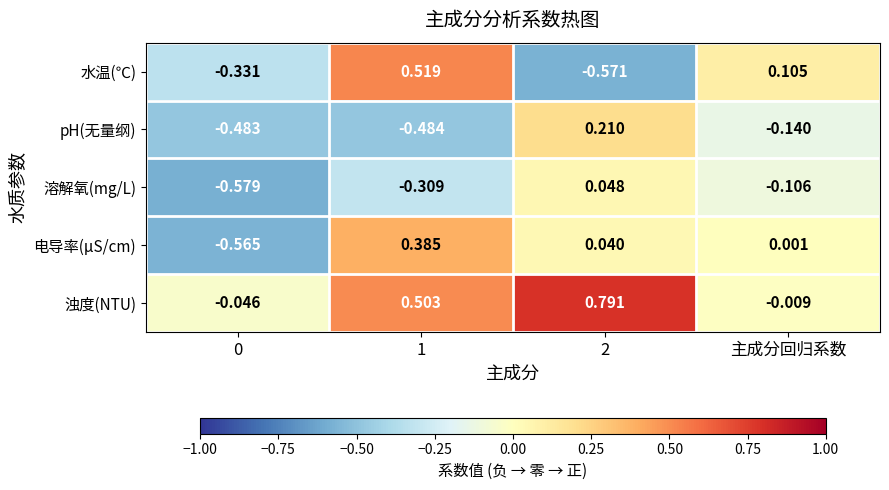

At 2, list the series in order from largest to smallest.

浊度(NTU), pH(无量纲), 溶解氧(mg/L), 电导率(μS/cm), 水温(℃)